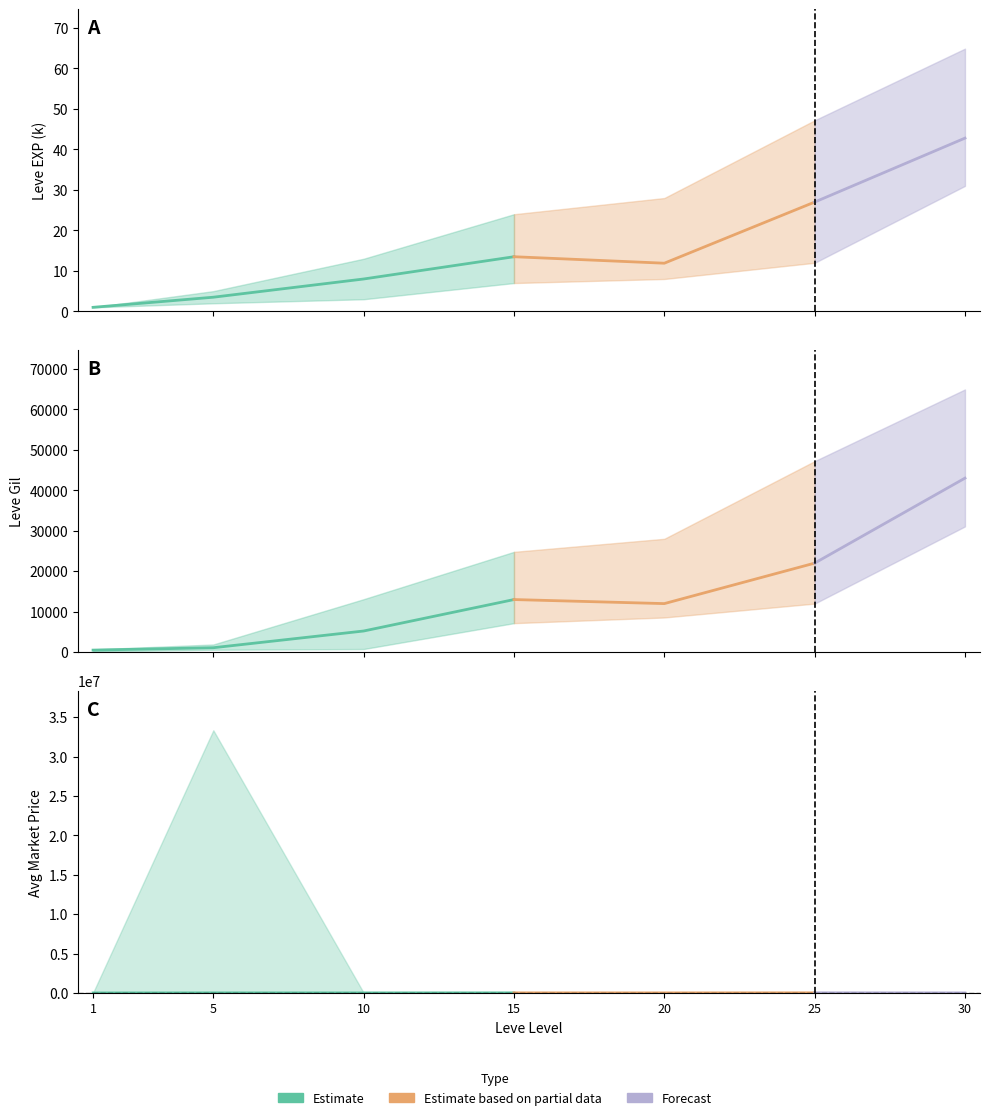

Between 25 and 15, which is larger?

25